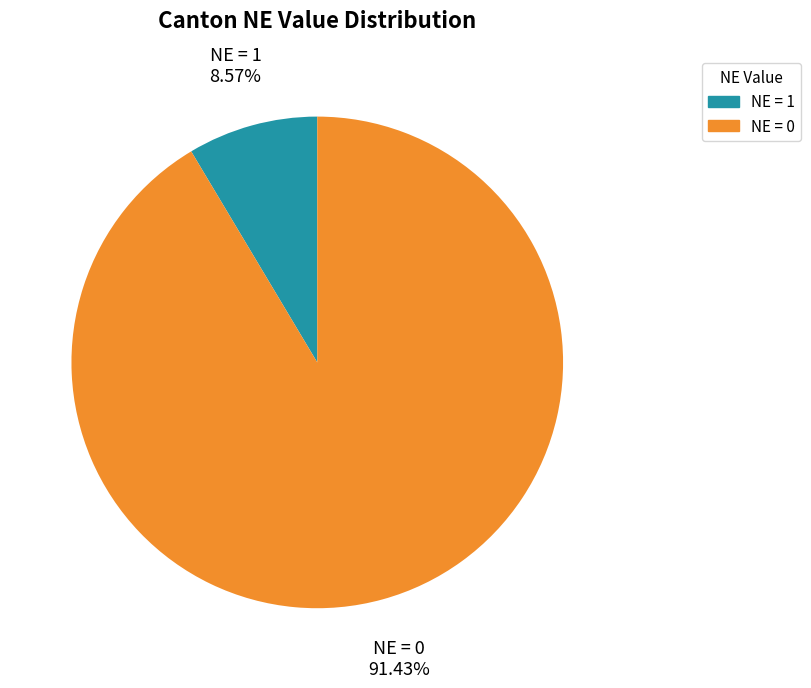

Is there a majority slice in this chart?

Yes